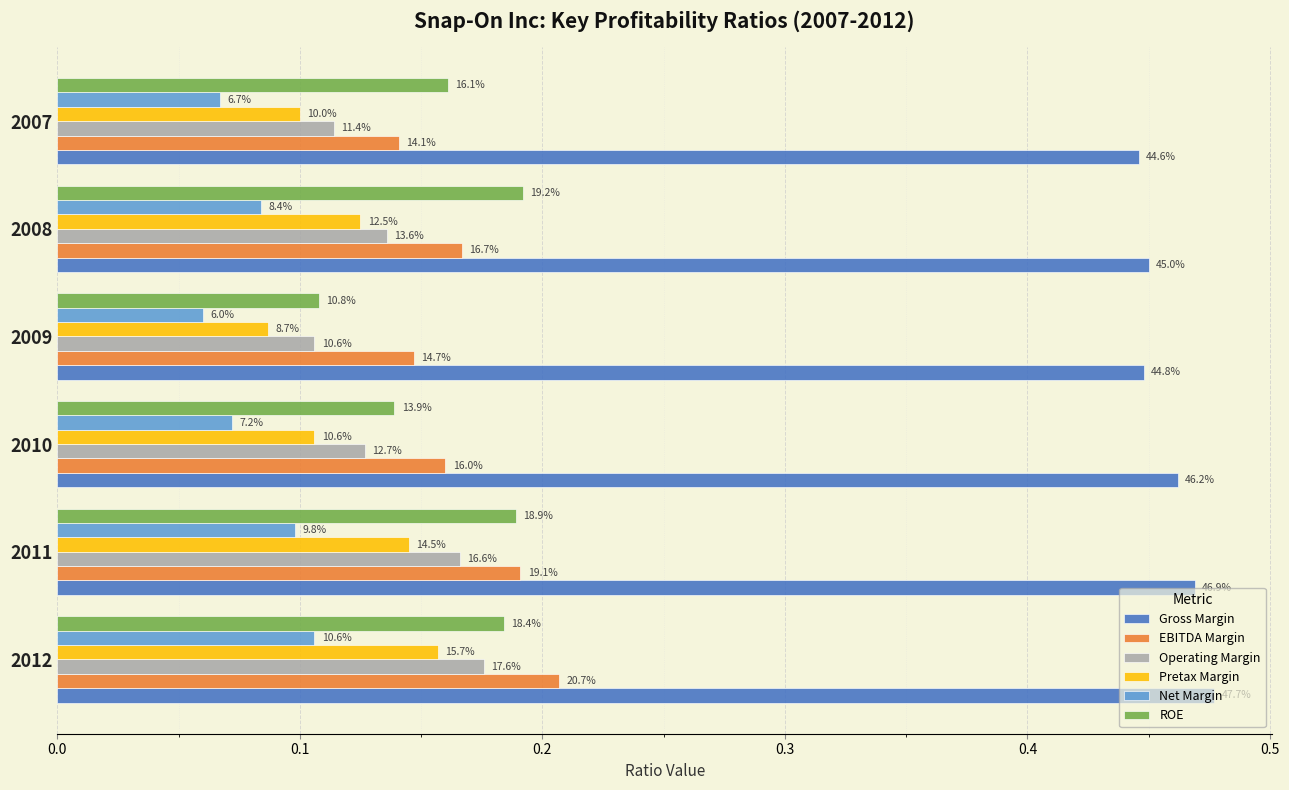

What is the value of the Gross Margin bar at the 4th from the left?

0.4